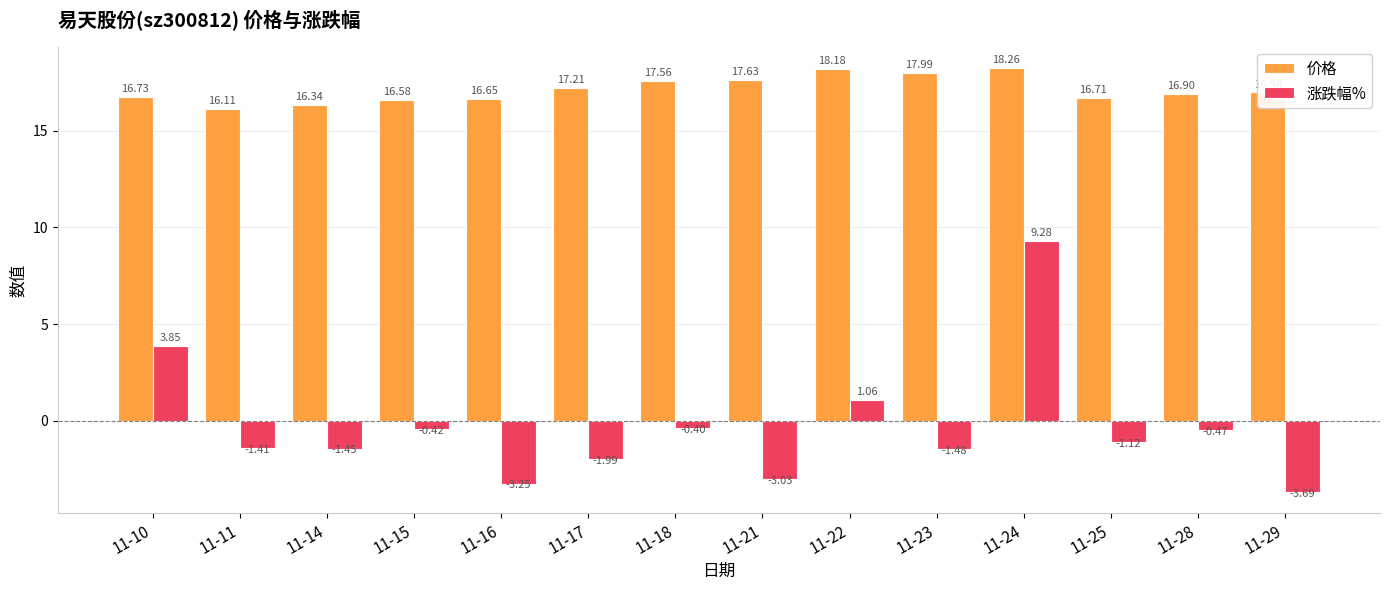

Rank the categories by 价格 value from highest to lowest.

11-24, 11-22, 11-23, 11-21, 11-18, 11-17, 11-29, 11-28, 11-10, 11-25, 11-16, 11-15, 11-14, 11-11